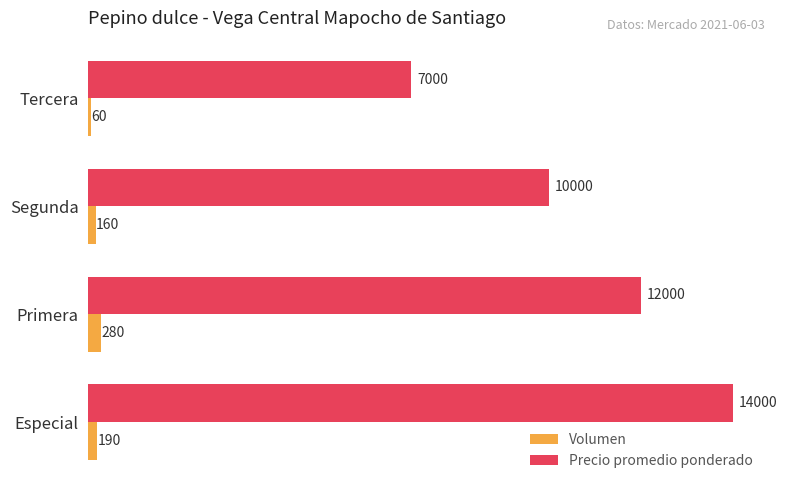

Which series has the largest total across all categories?

Precio promedio ponderado